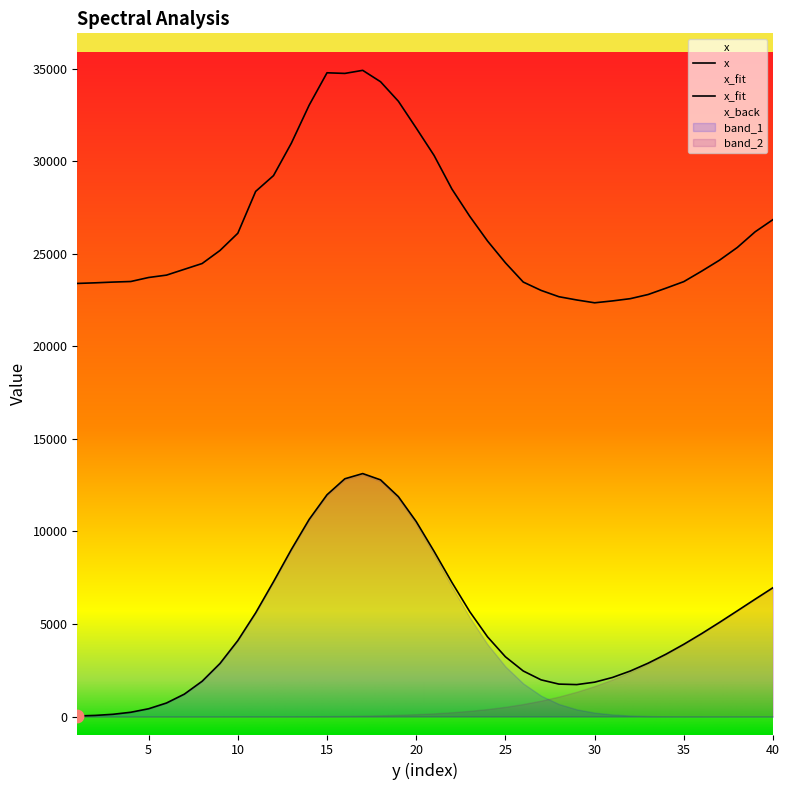

At how many categories does at least one series exceed 16601?

40